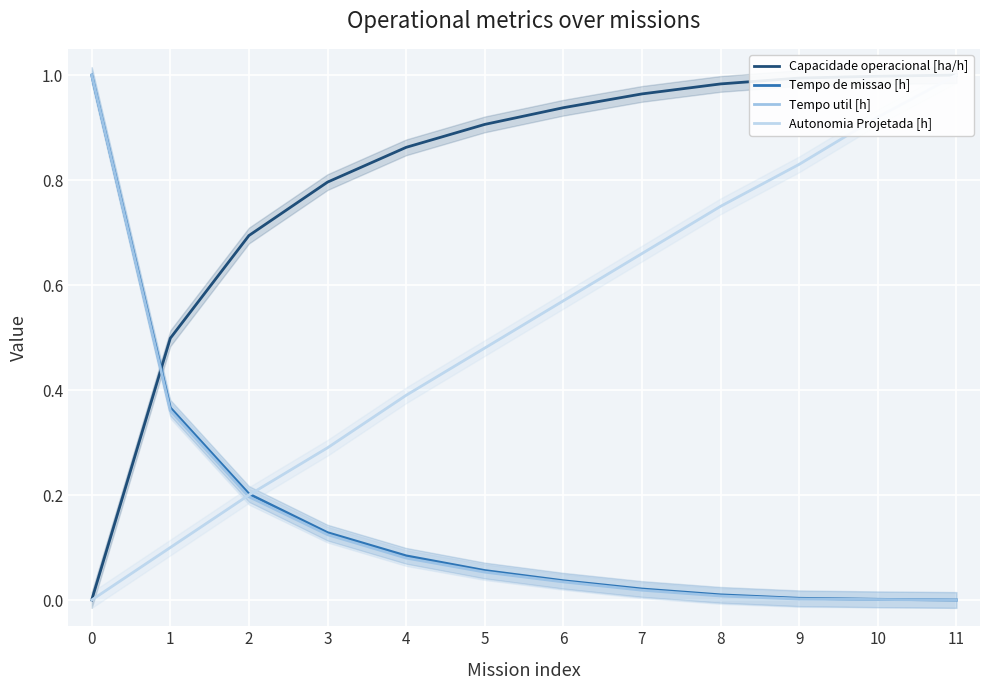

What is the difference between the Tempo util [h] values at 7 and 3?

0.1